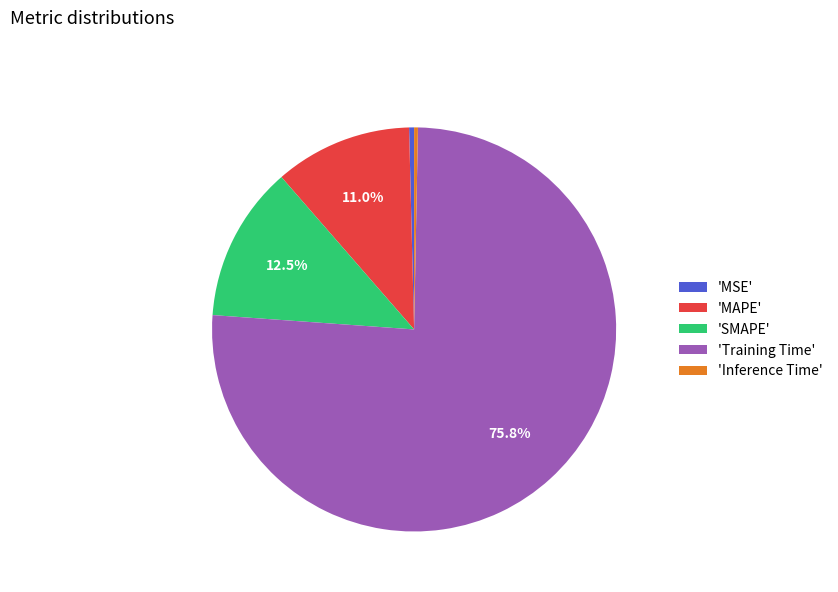

Do 'Training Time' and 'Inference Time' together represent more than half of the pie?

Yes